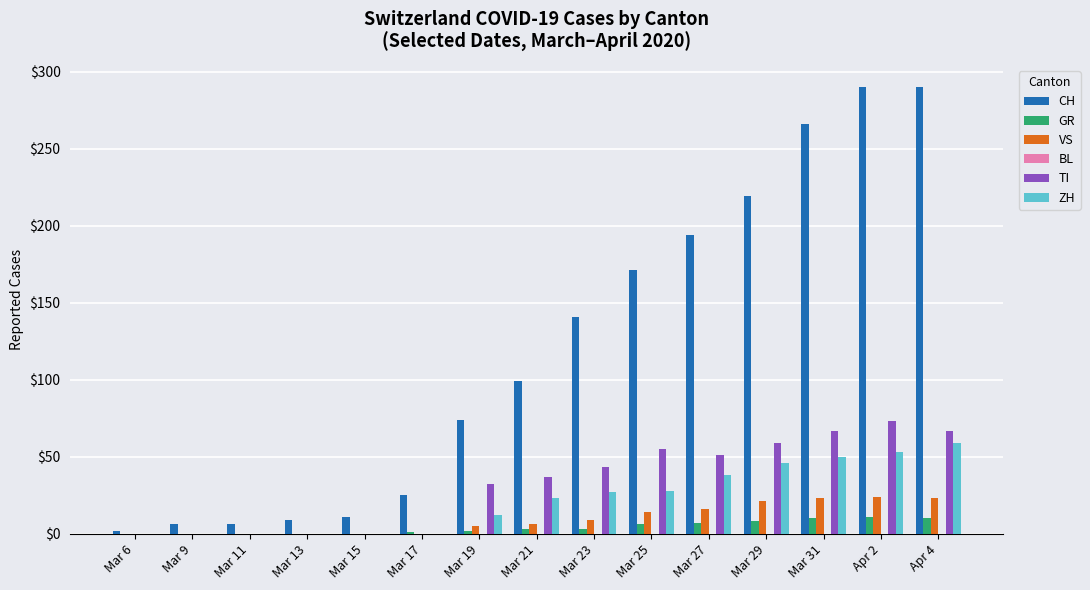

What is the maximum value shown in the chart?

290